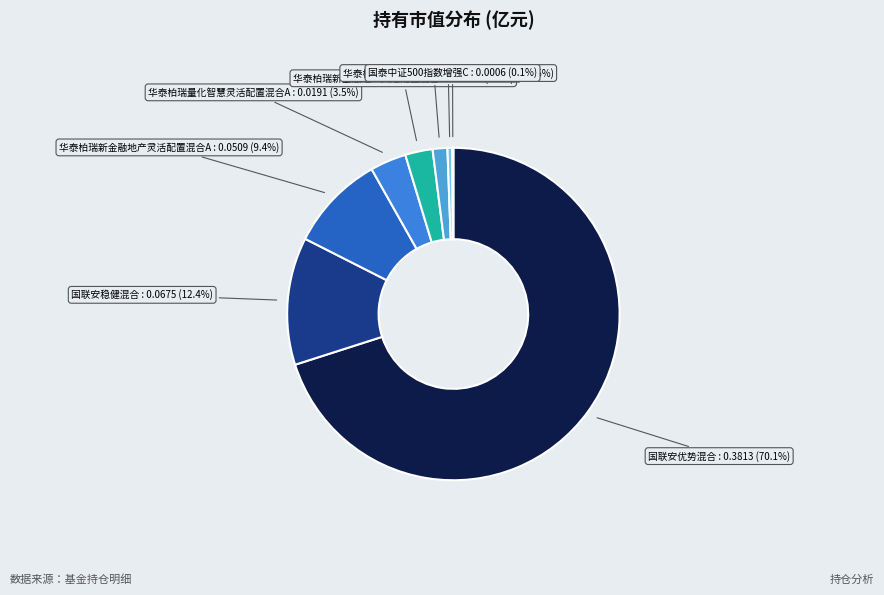

Which slice represents more than half of the pie?

国联安优势混合